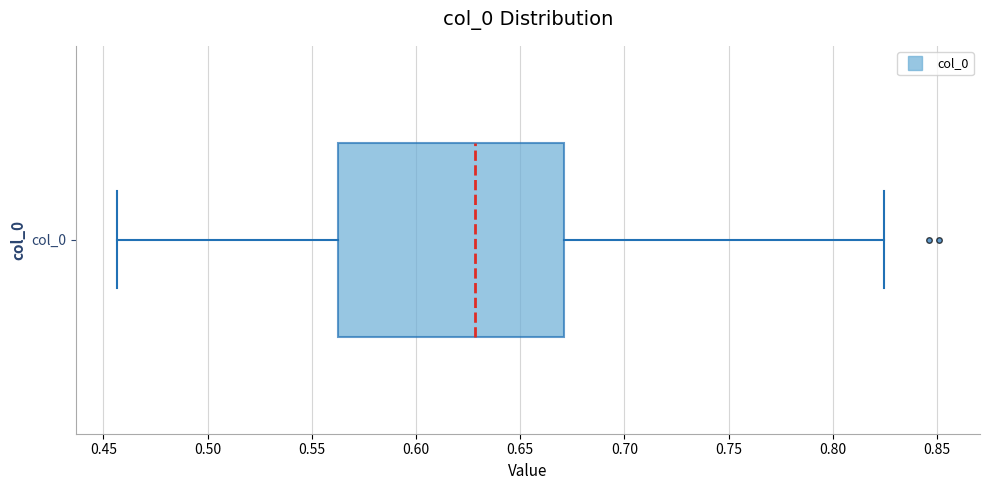

Where is the left edge of the box for col_0 on the x-axis? The values are not printed on the chart, so give them approximately, as read against the axis.

0.565